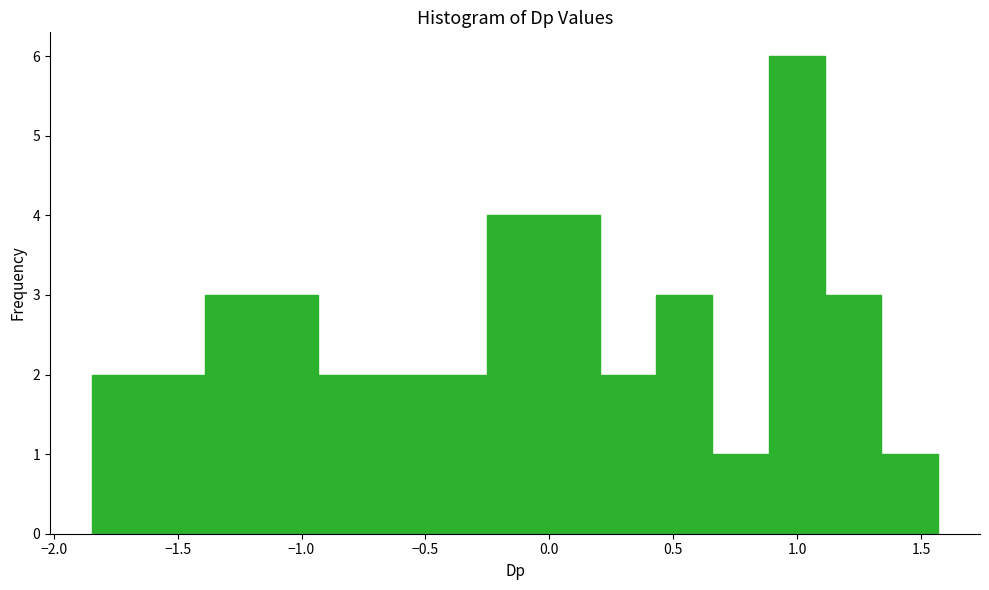

Reading left to right, list every bar in this chart as the range it spans on the x-axis followed by its height. Neither the bar edges nor the heights are printed on the chart, so give them approximately, as read against the axes.

-1.85 to -1.60: 2
-1.60 to -1.40: 2
-1.40 to -1.15: 3
-1.15 to -0.95: 3
-0.95 to -0.70: 2
-0.70 to -0.50: 2
-0.50 to -0.25: 2
-0.25 to 0.00: 4
0.00 to 0.20: 4
0.20 to 0.45: 2
0.45 to 0.65: 3
0.65 to 0.90: 1
0.90 to 1.10: 6
1.10 to 1.35: 3
1.35 to 1.55: 1